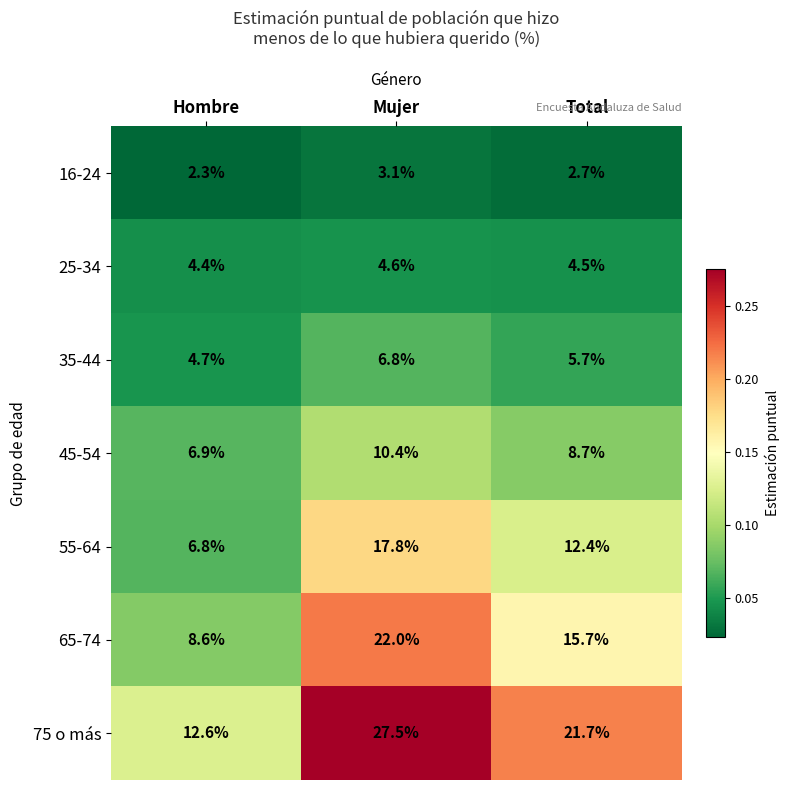

What is the total value across all series at Mujer?

92.2